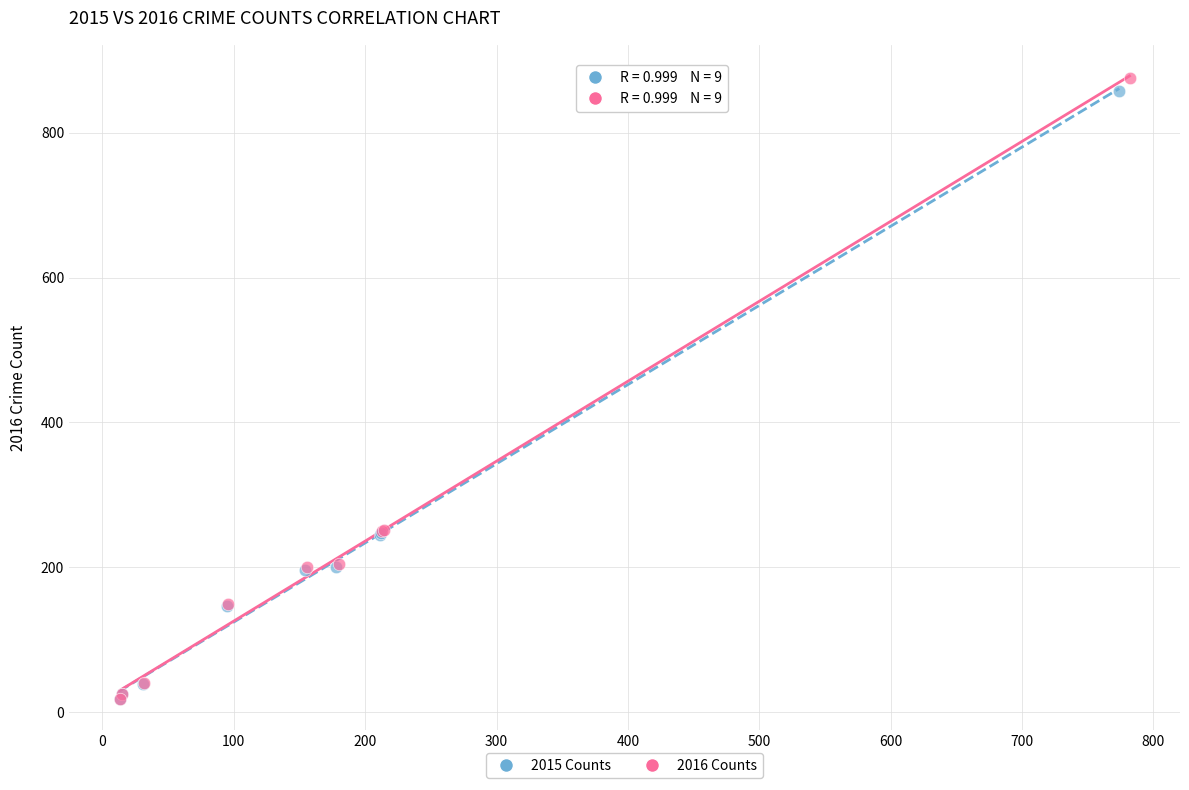

Which series reaches the maximum Y coordinate?

2016 Counts